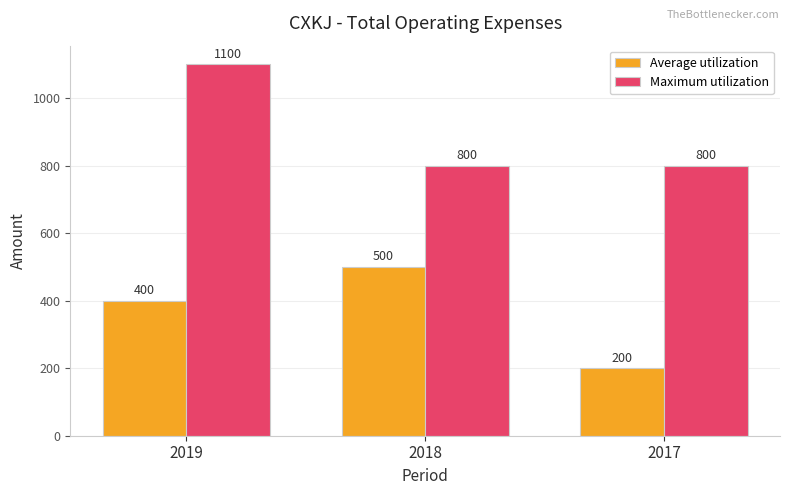

Are the bars horizontal?

No